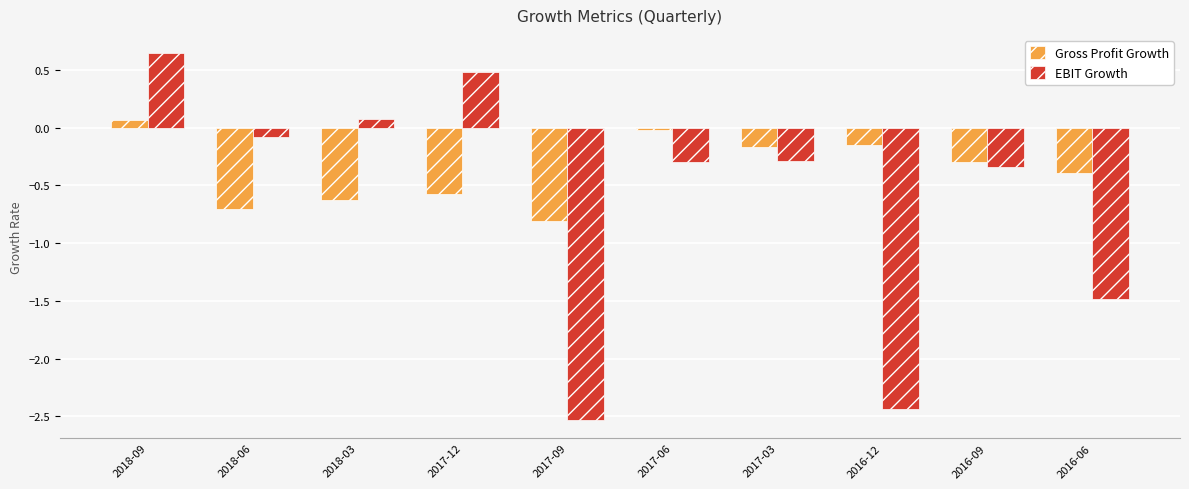

What position from the right is 2017-09?

6